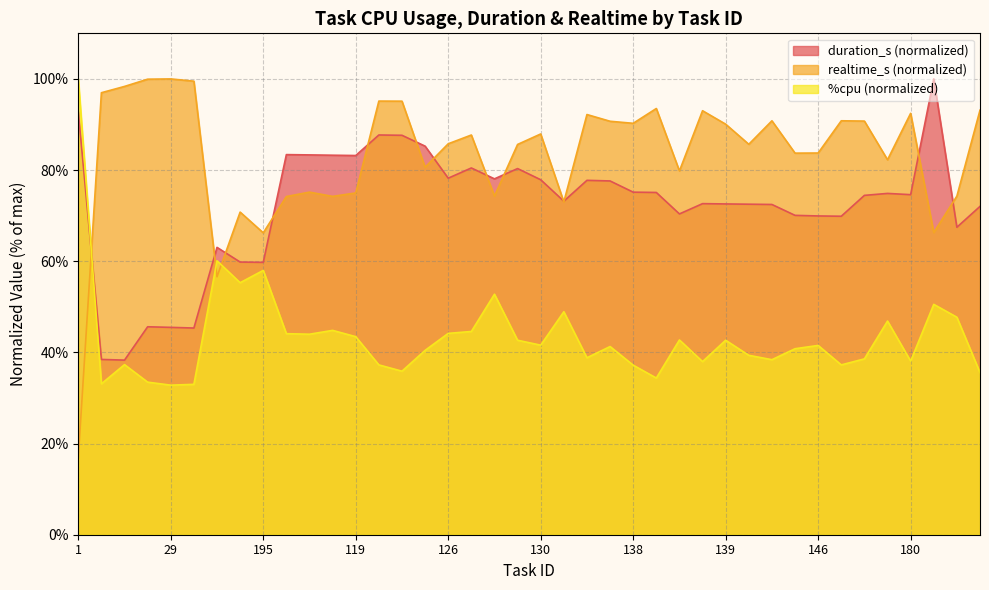

Which series ends up on top after the final intersection of realtime_s and %cpu?

realtime_s